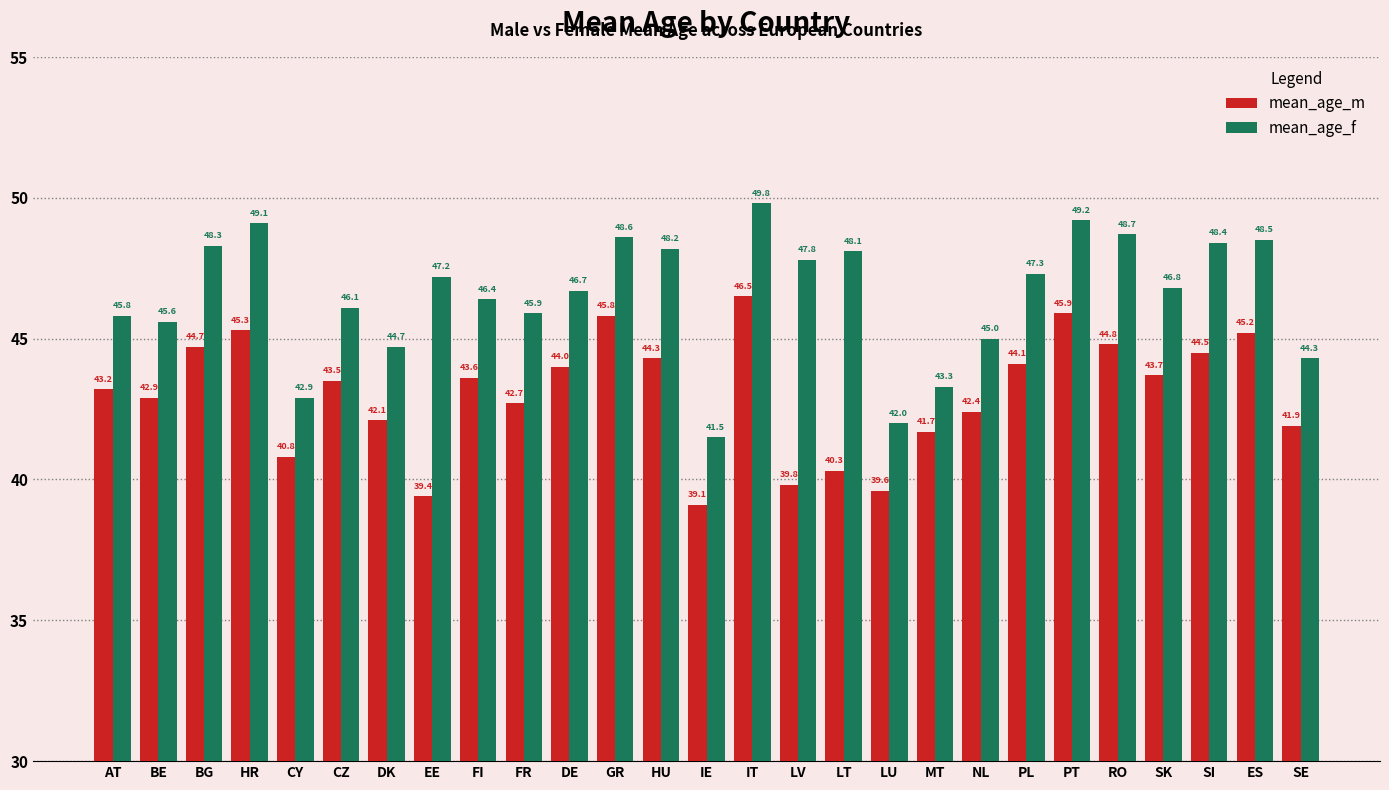

What is the approximate value of mean_age_m at RO?

44.8